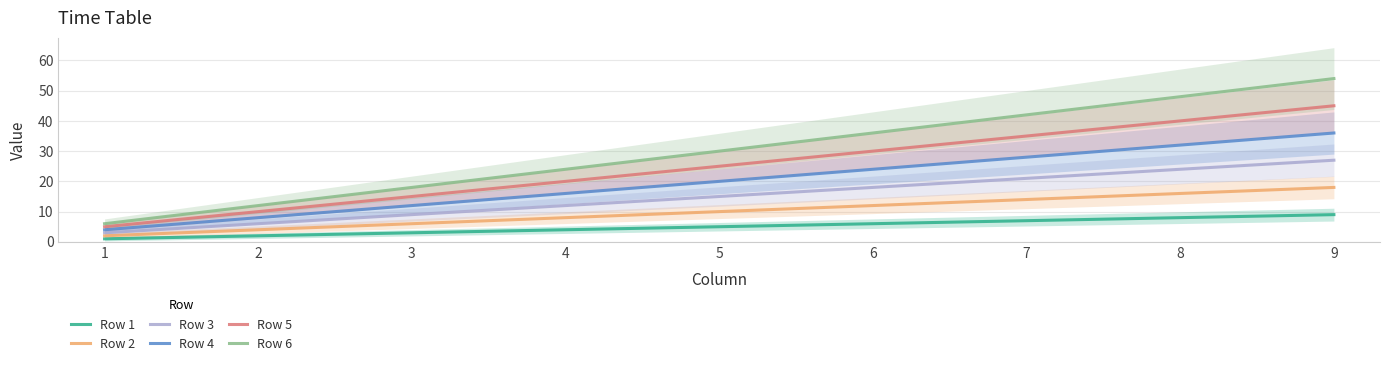

What is the difference between the second highest and minimum values in the Row 1 series?

7